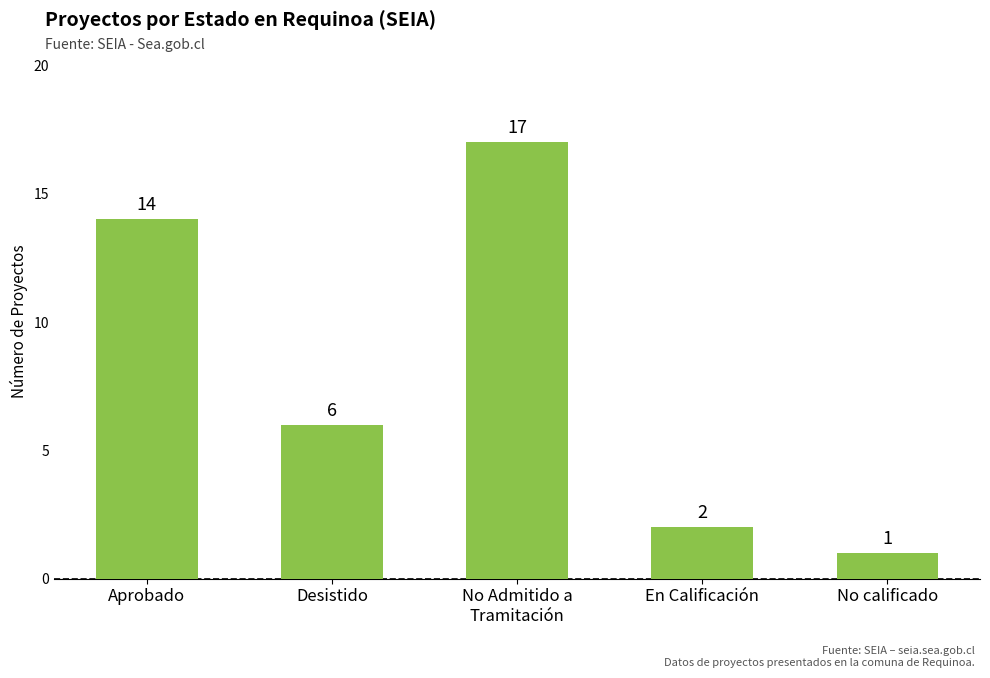

Count the number of categories in the chart.

5